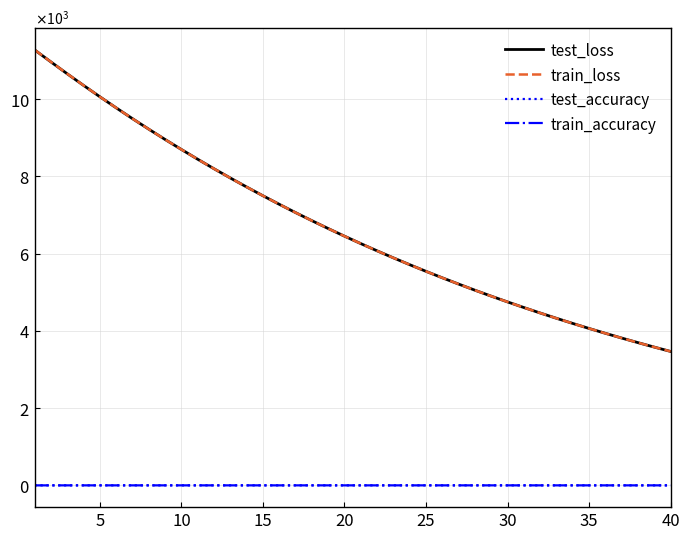

Does the chart display data point markers on the line(s)?

No